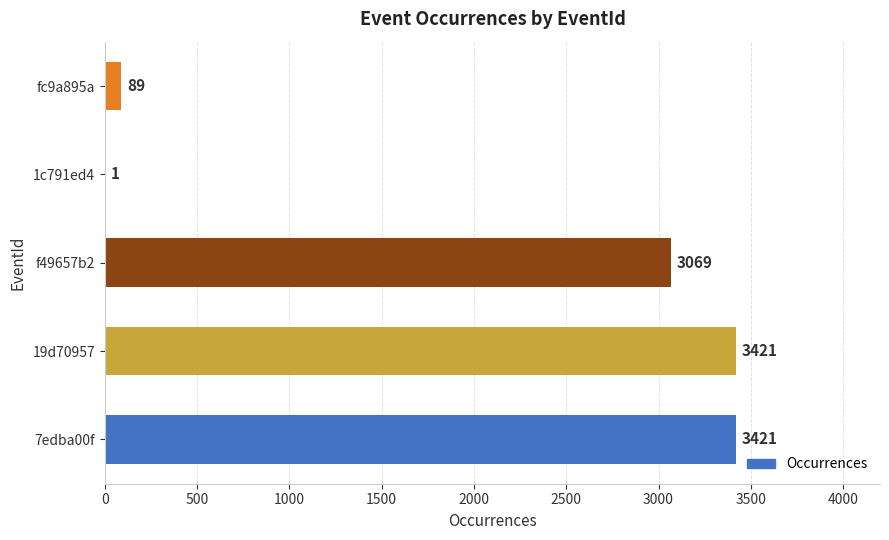

Read the value at 19d70957.

3421